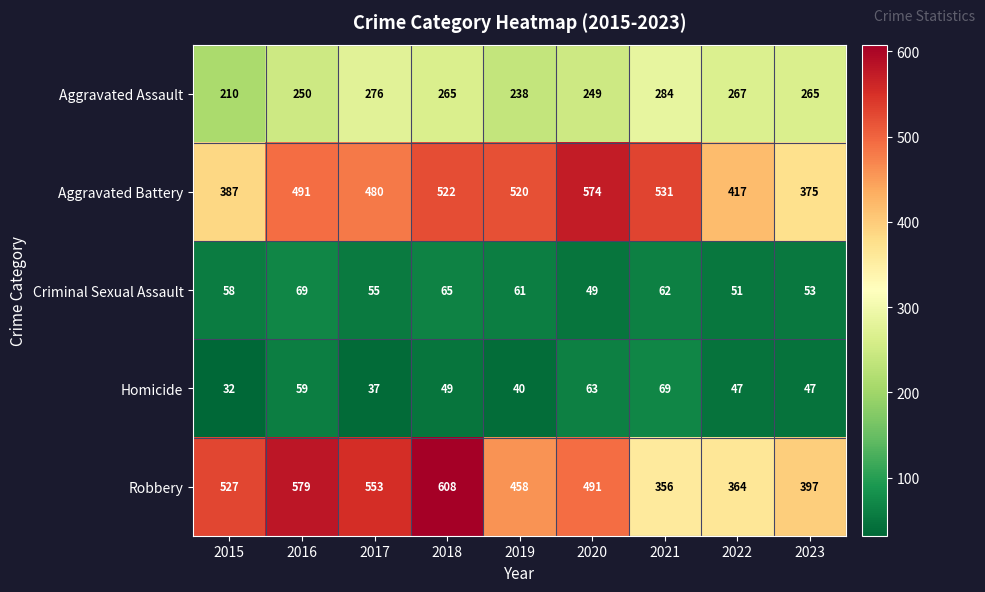

Rank the categories by Robbery value from lowest to highest.

2021, 2022, 2023, 2019, 2020, 2015, 2017, 2016, 2018